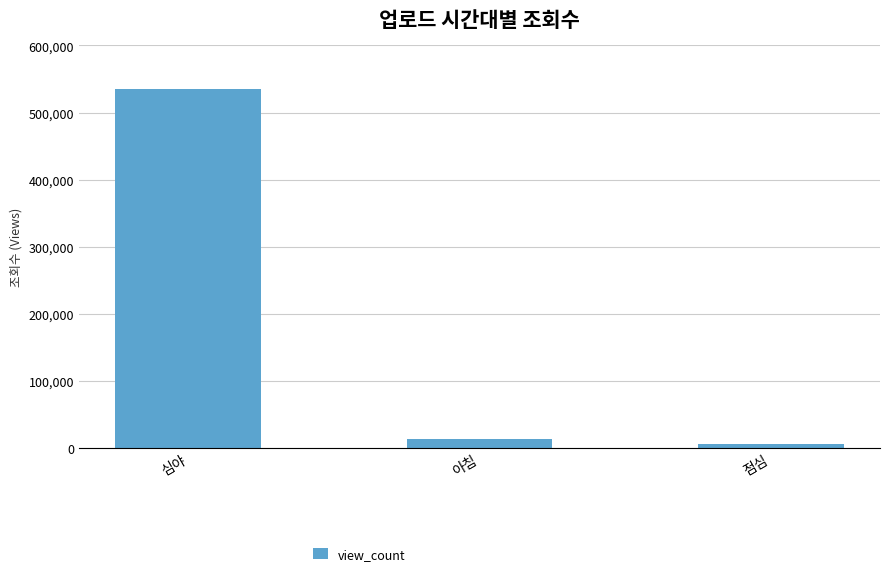

Is it true that the value at 아침 is 13554.0?

True